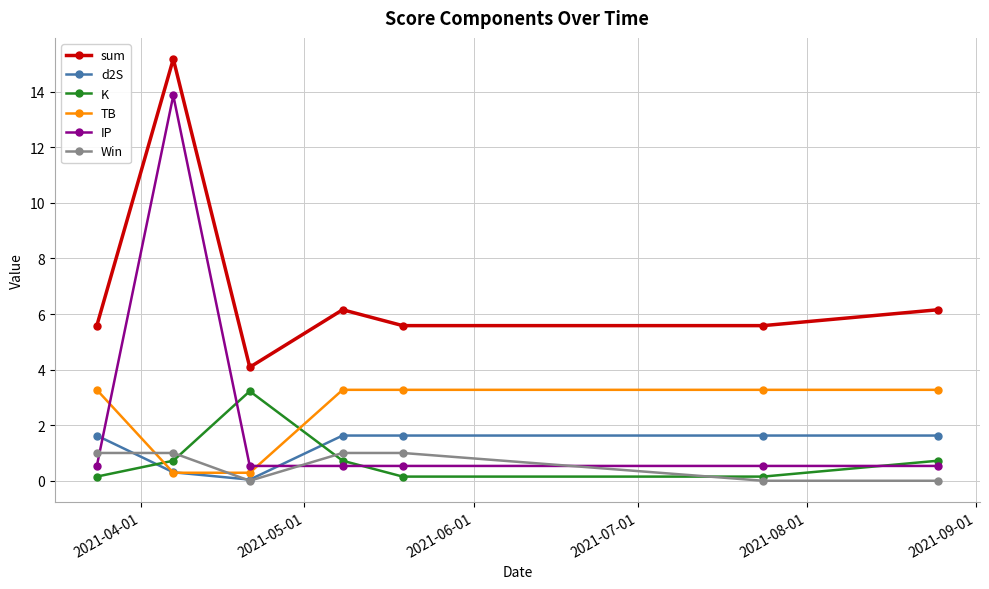

What is the value of the IP point at the 5th from the left?

0.5